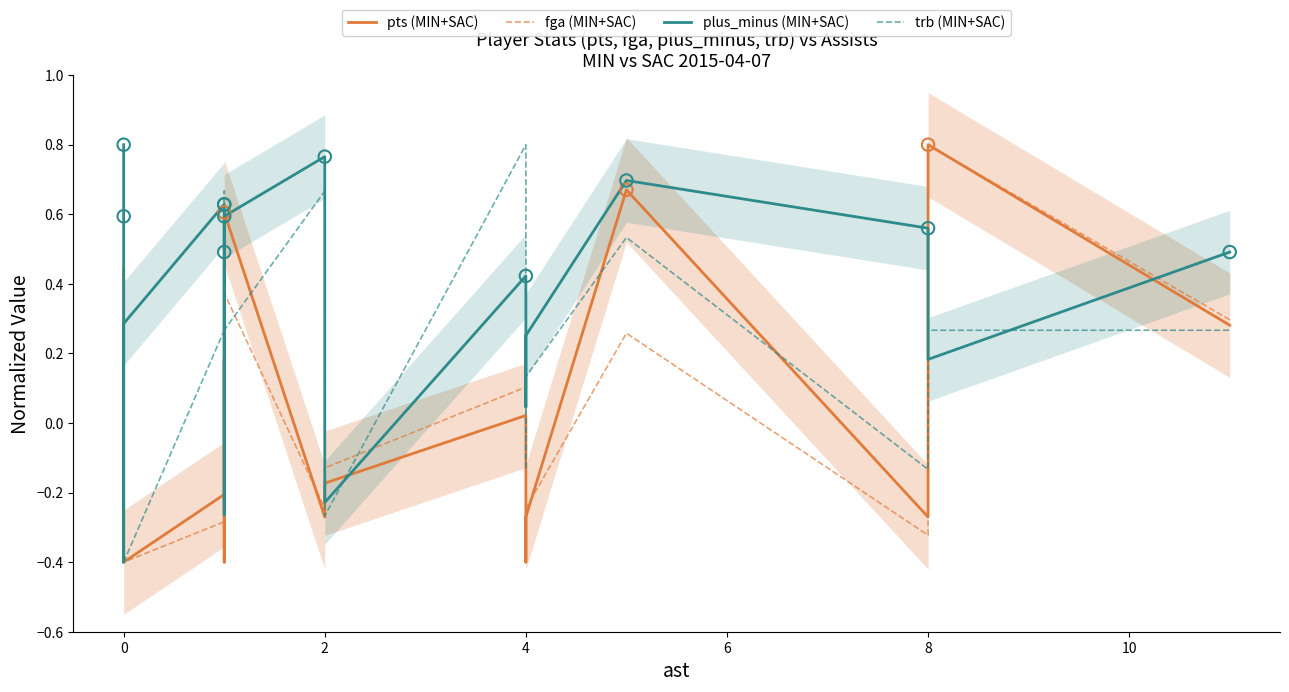

What are all the series names shown in the legend?

pts (MIN+SAC), fga (MIN+SAC), plus_minus (MIN+SAC), trb (MIN+SAC)